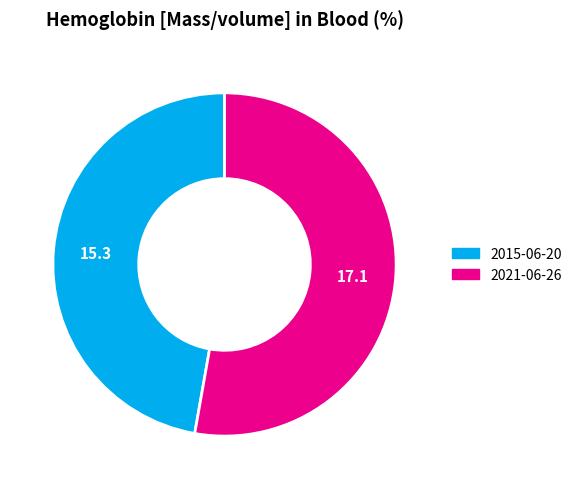

Is there any slice that represents more than half of the pie?

Yes